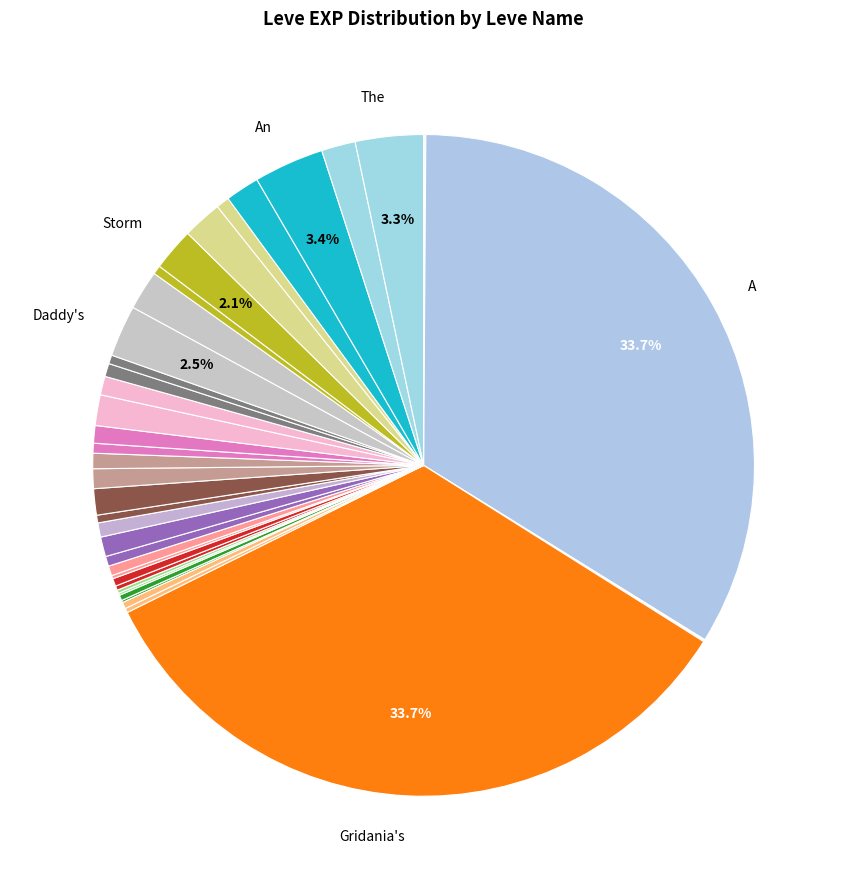

To the nearest percent, what is the difference between the largest and smallest slice percentages?

34%